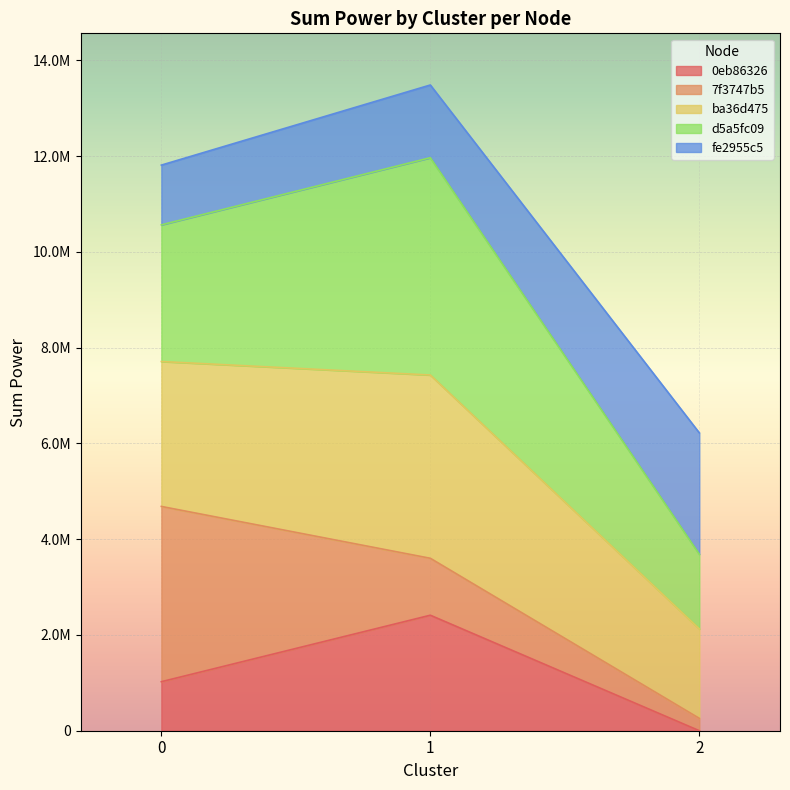

What are all the series names shown in the legend?

0eb86326, 7f3747b5, ba36d475, d5a5fc09, fe2955c5